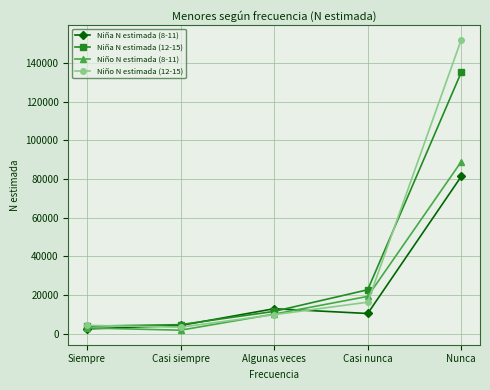

Count the number of data series in this chart.

4